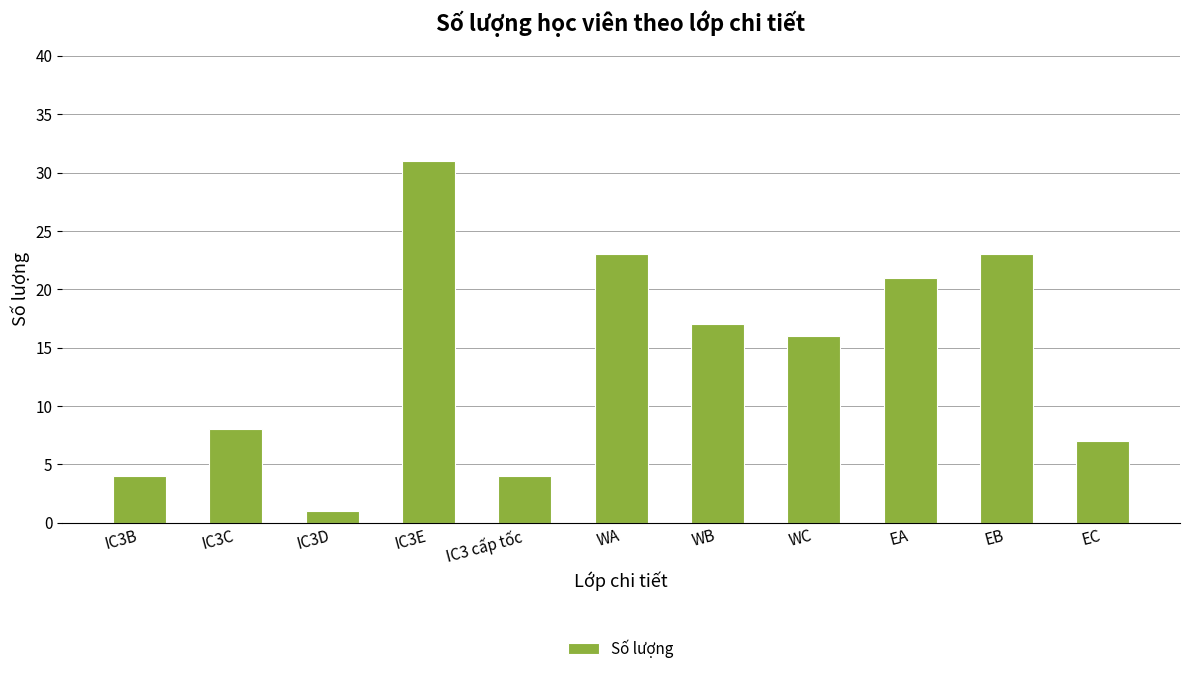

What is the change in value from IC3E to WA?

-8